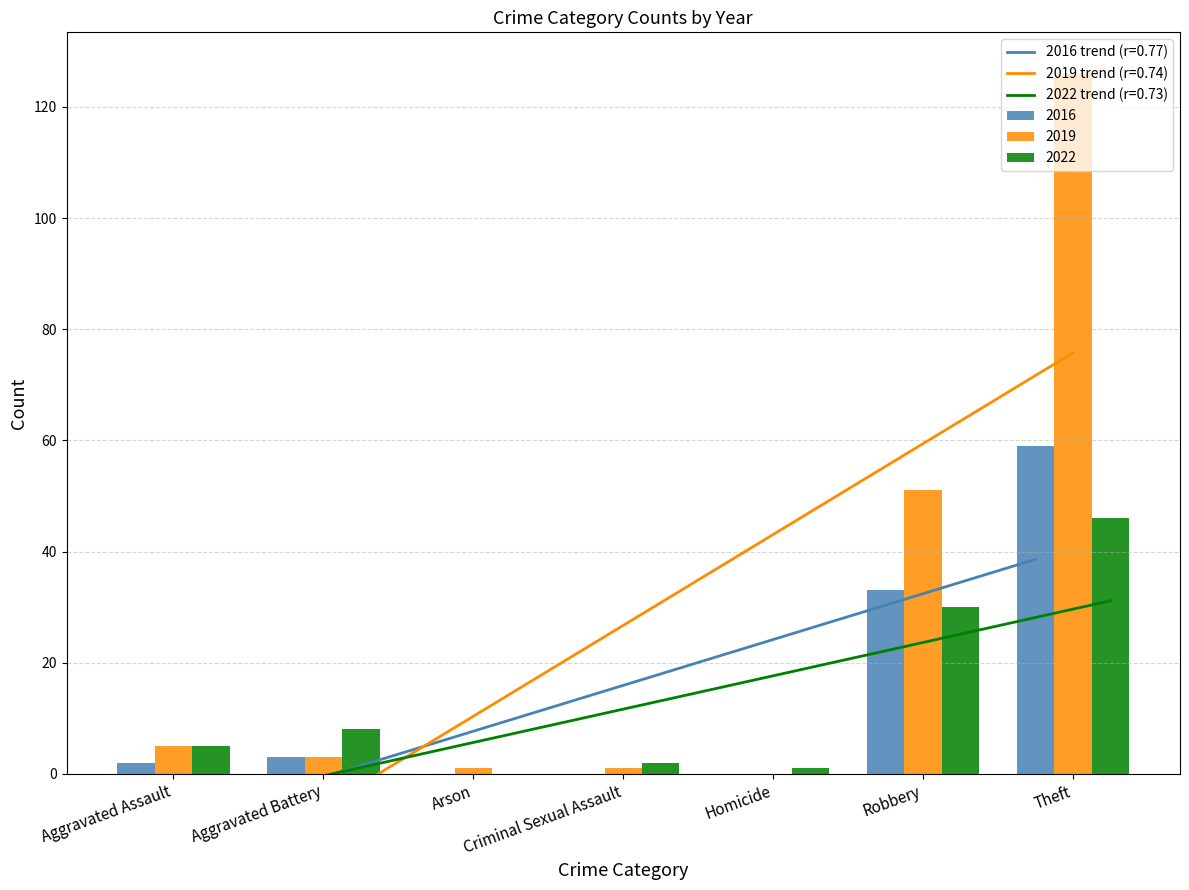

Is the value of 2016 at Arson greater than the value of 2022 at Aggravated Assault?

No